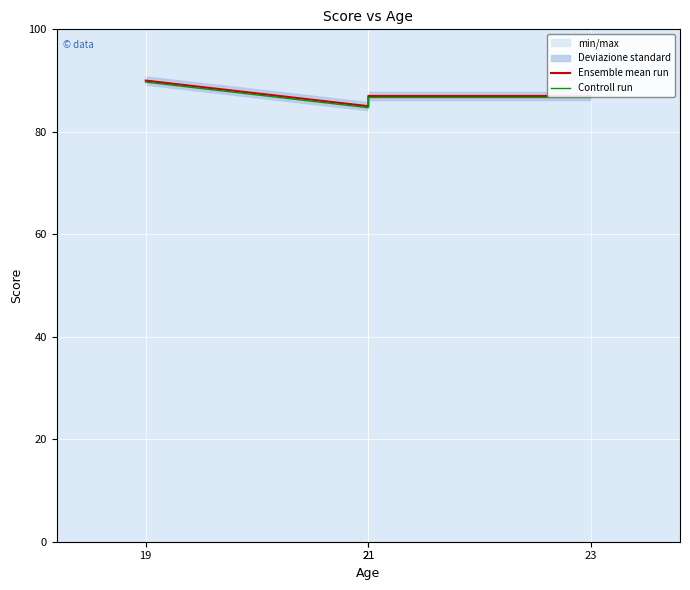

Where is the first local minimum for Ensemble mean run?

21